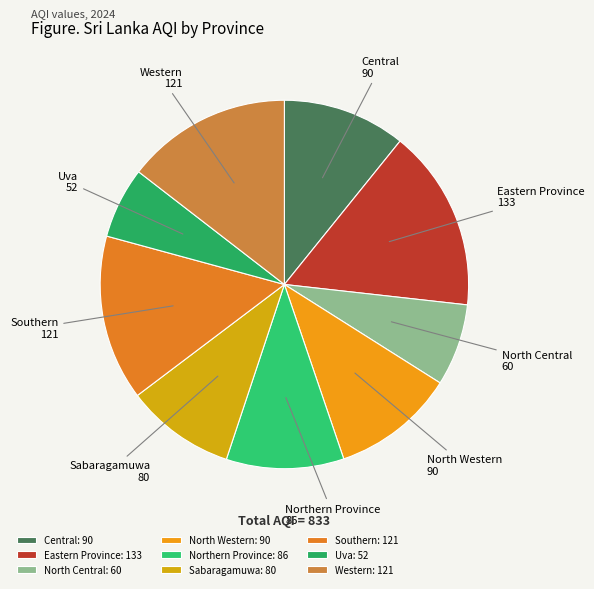

How many segments does this pie chart have?

9